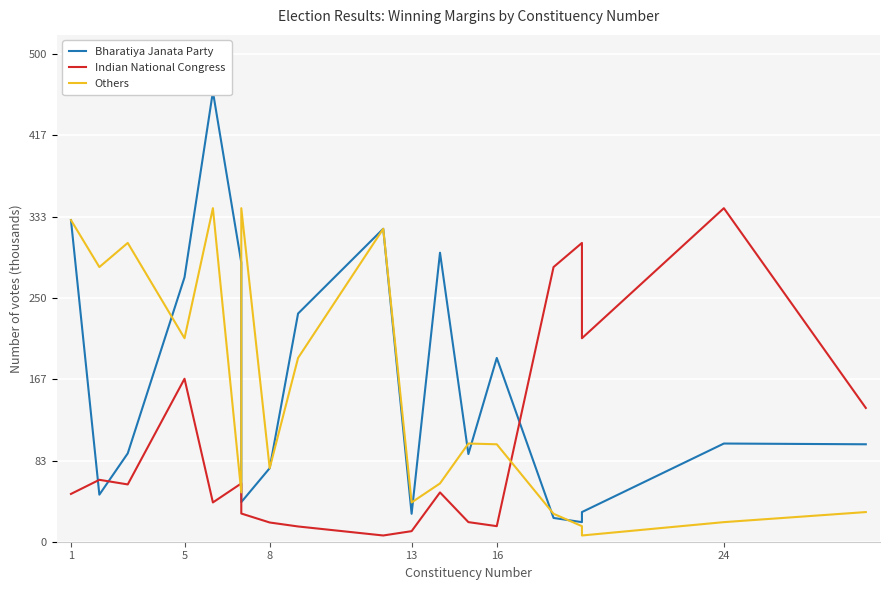

How many values in the Bharatiya Janata Party series exceed 99974?

9